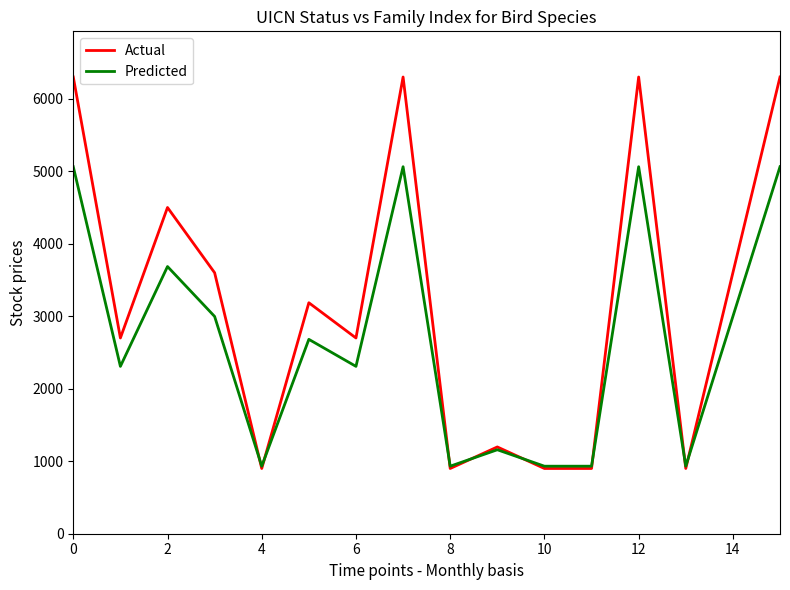

Count the number of categories in the chart.

16